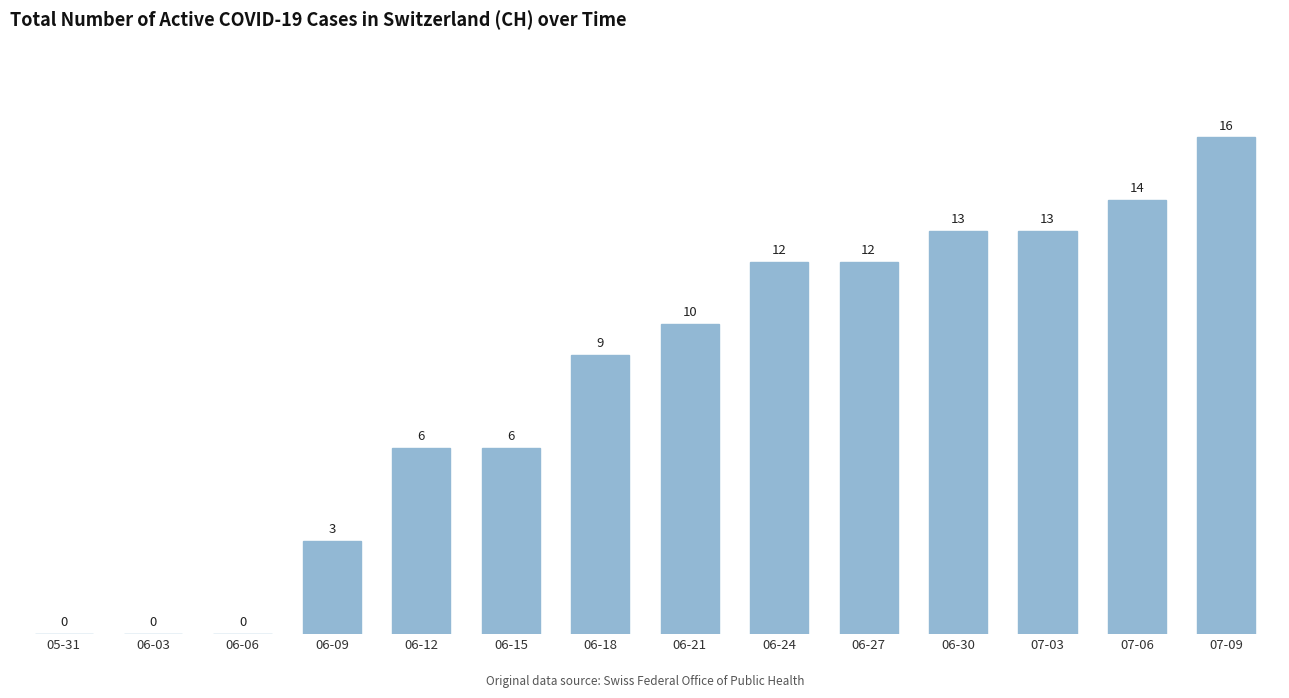

Reading left to right, list all the values displayed in this chart.

05-31=0	06-03=0	06-06=0	06-09=3	06-12=6	06-15=6	06-18=9	06-21=10	06-24=12	06-27=12	06-30=13	07-03=13	07-06=14	07-09=16